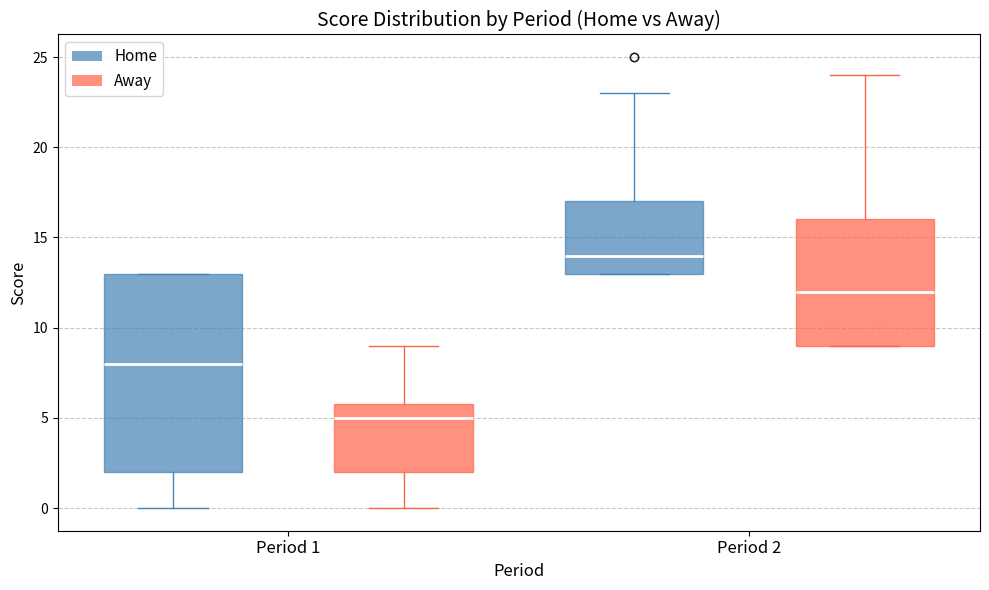

Reading left to right, transcribe this box plot: for each box, give where its median line is, the range the box spans, and where its two whiskers end, as read against the y-axis. The values are not printed on the chart, so give them approximately, as read against the axis.

Period 1 (Home): median 8, box 2 to 13, whiskers 0 to 13
Period 1 (Away): median 5, box 2 to 6, whiskers 0 to 9
Period 2 (Home): median 14, box 13 to 17, whiskers 13 to 23
Period 2 (Away): median 12, box 9 to 16, whiskers 9 to 24